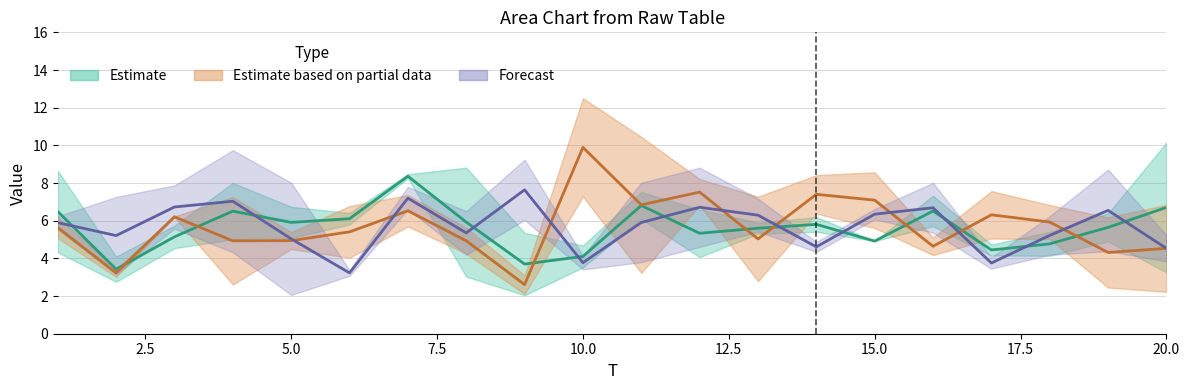

The value of x2 at 10 is 4.6. True or false?

False